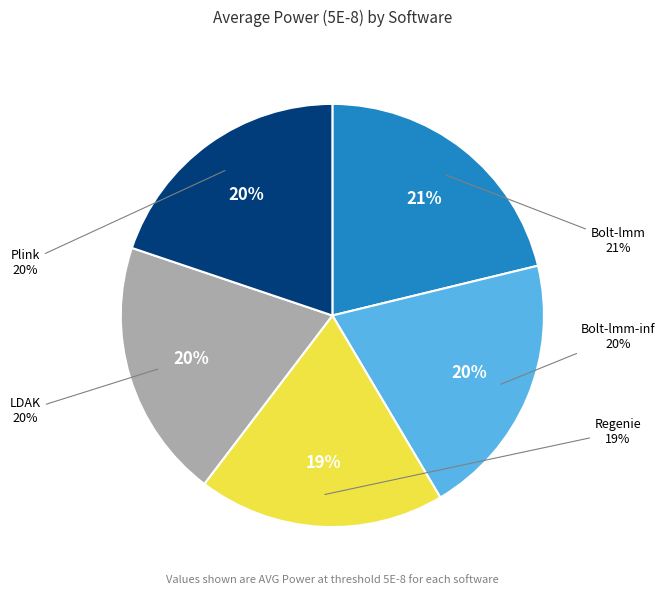

The LDAK slice represents 20% of the pie. True or false?

True